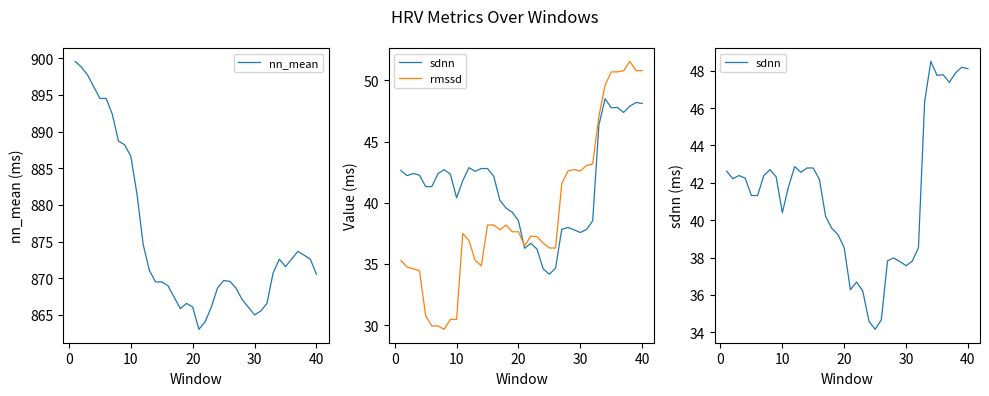

What is the difference between the maximum and second lowest values in the rmssd series?

21.6